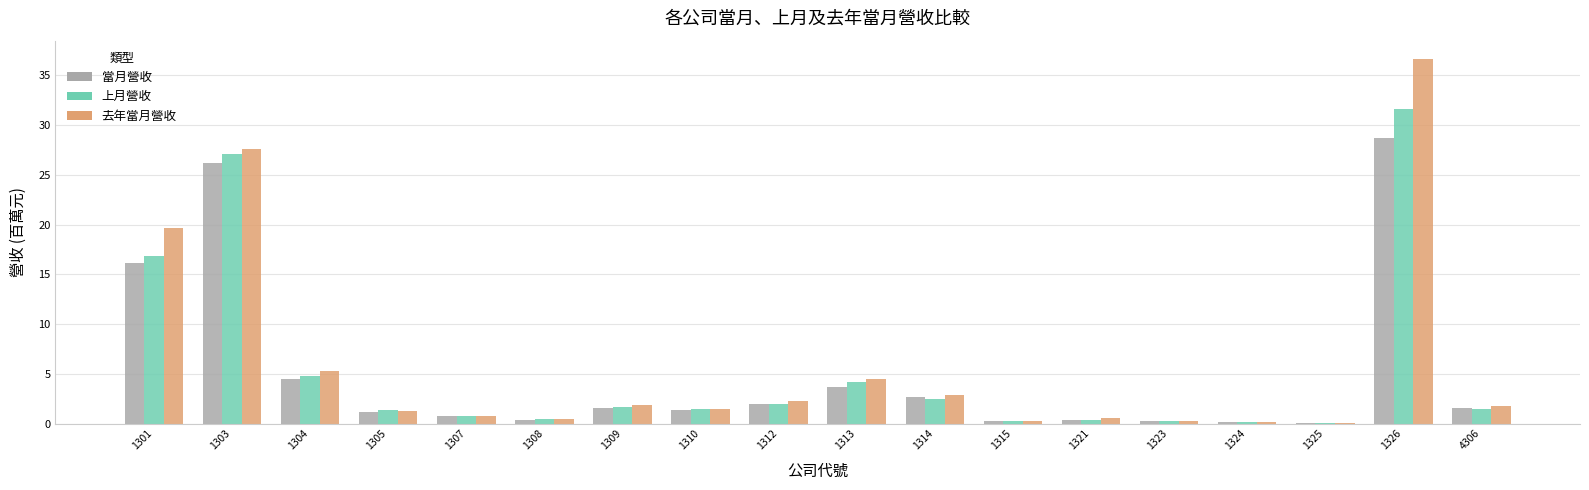

At which category is the sum across all series the highest?

1326